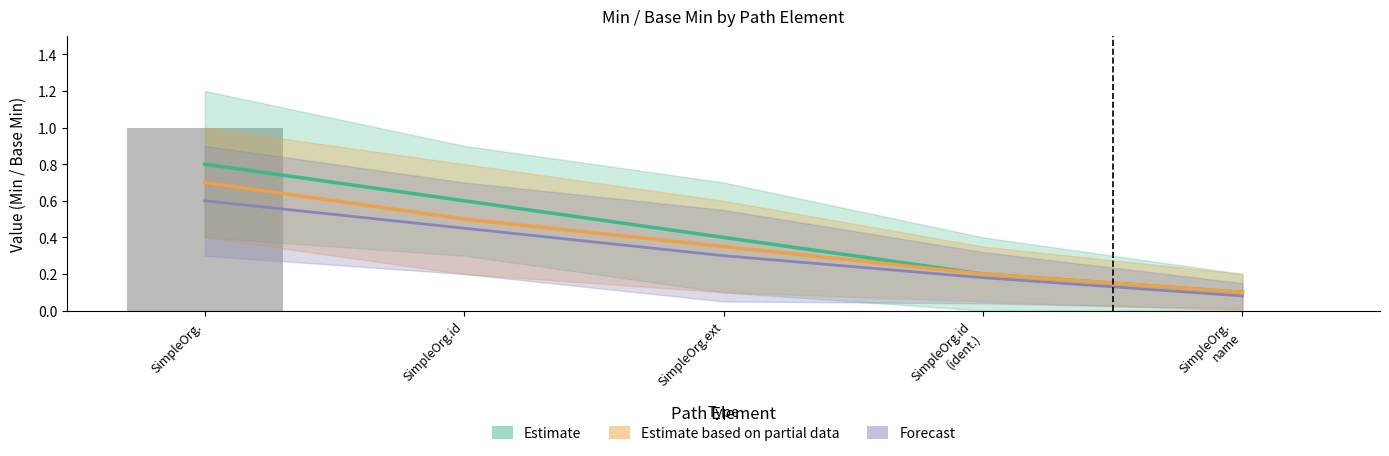

Which series has the largest range (max minus min)?

Estimate